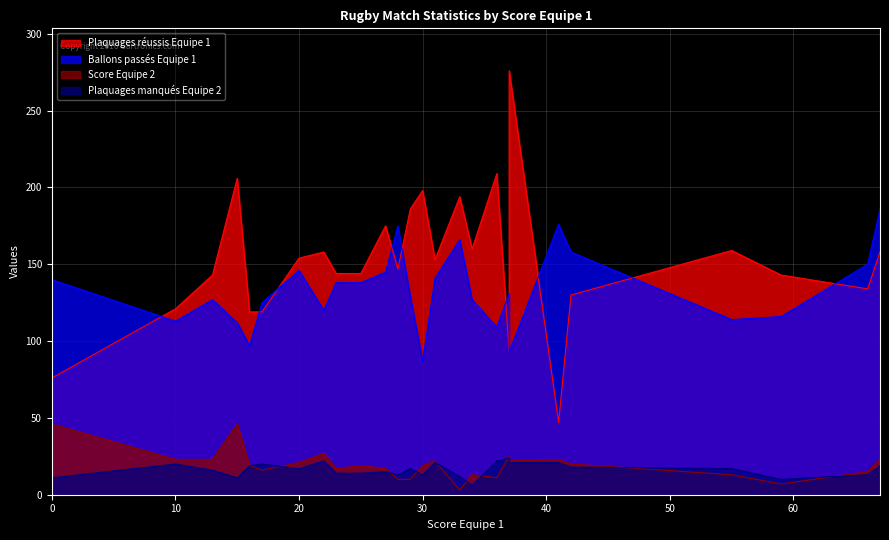

Which series has the largest total across all categories?

Plaquages réussis Equipe 1